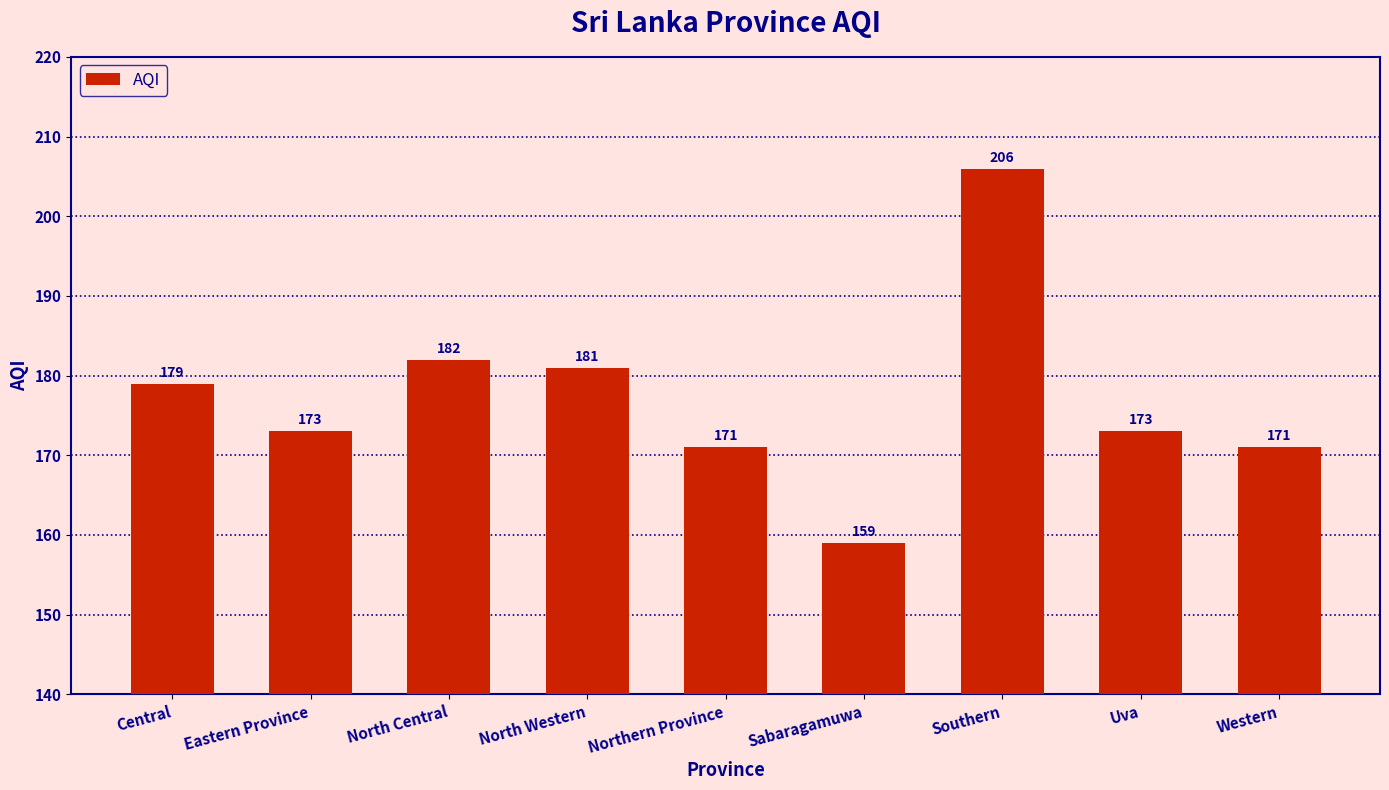

True or false: the data shows 182 at North Central.

True